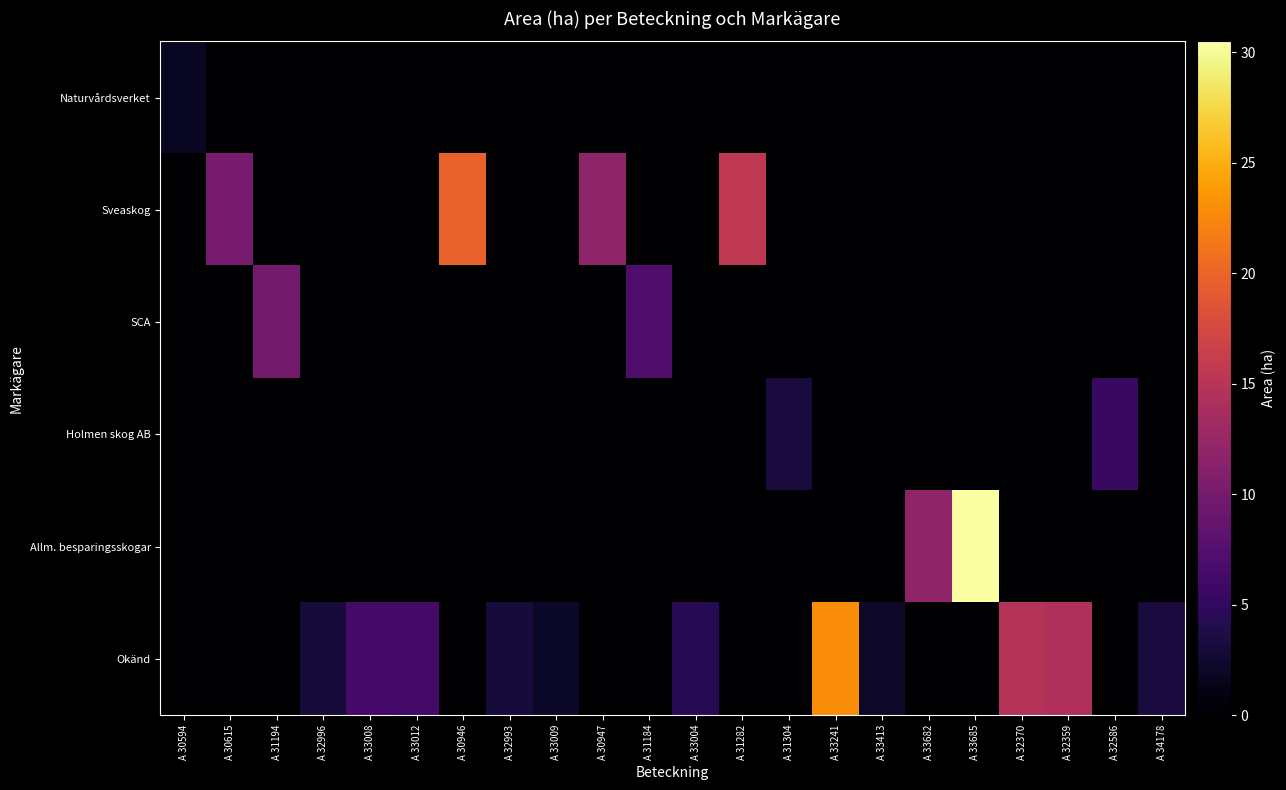

How many series are shown in this chart?

6